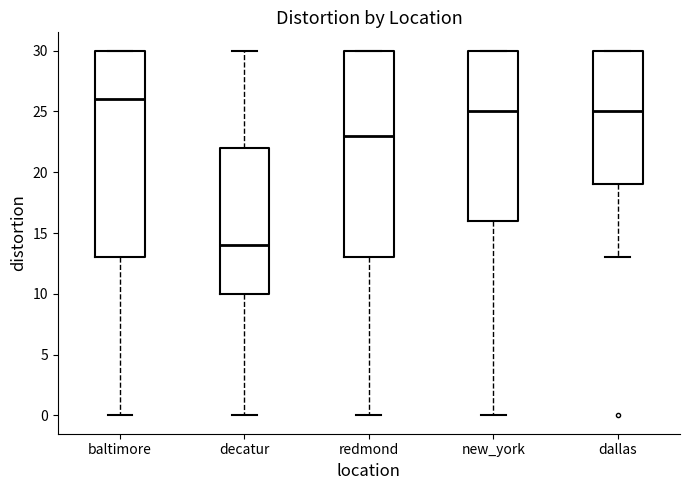

Reading left to right, transcribe this box plot: for each box, give where its median line is, the range the box spans, and where its two whiskers end, as read against the y-axis. The values are not printed on the chart, so give them approximately, as read against the axis.

baltimore: median 26, box 13 to 30, whiskers 0 to 30
decatur: median 14, box 10 to 22, whiskers 0 to 30
redmond: median 23, box 13 to 30, whiskers 0 to 30
new_york: median 25, box 16 to 30, whiskers 0 to 30
dallas: median 25, box 19 to 30, whiskers 13 to 30